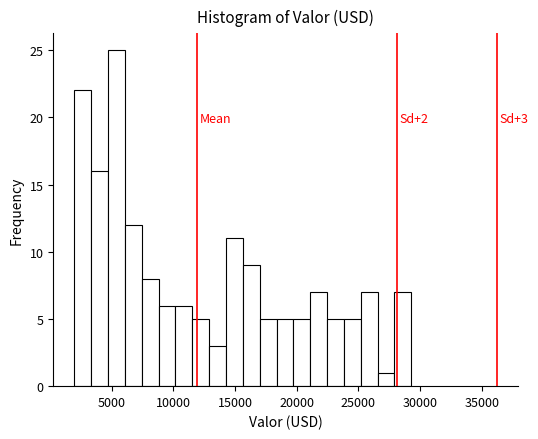

Around what value on the x-axis is the tallest bar? Give the approximate position of its centre, as read against the axis.

5500